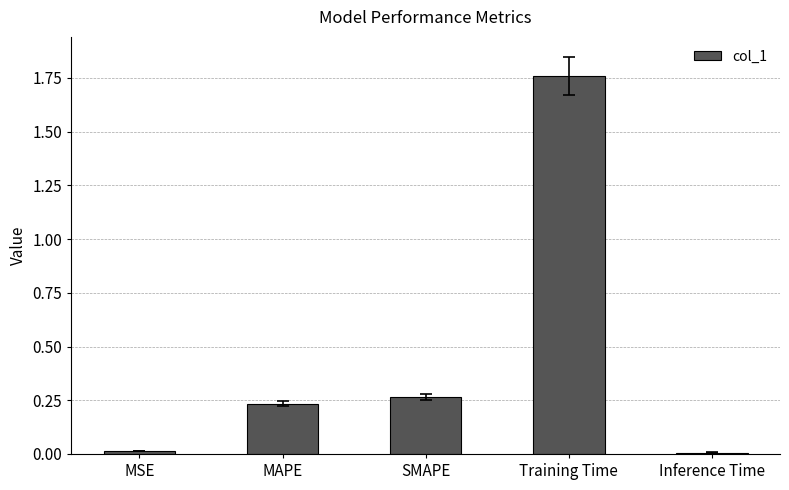

The value at MAPE is 0.3. True or false?

False